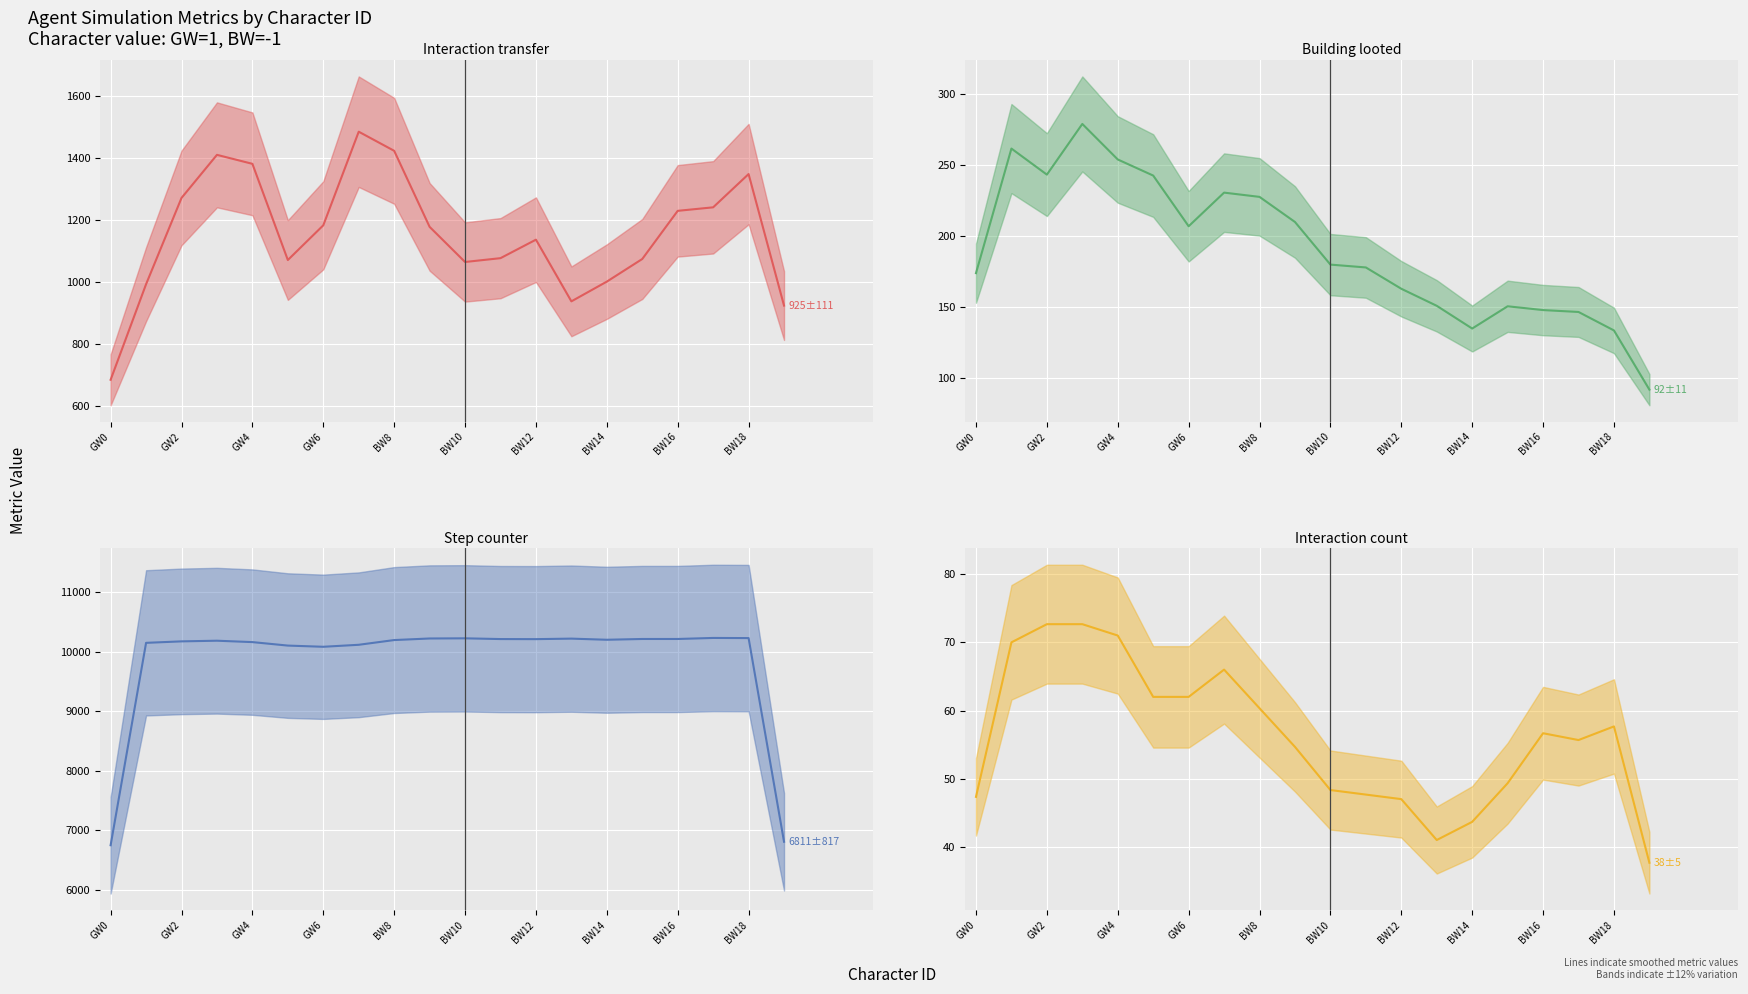

How many lines are shown in the chart?

4